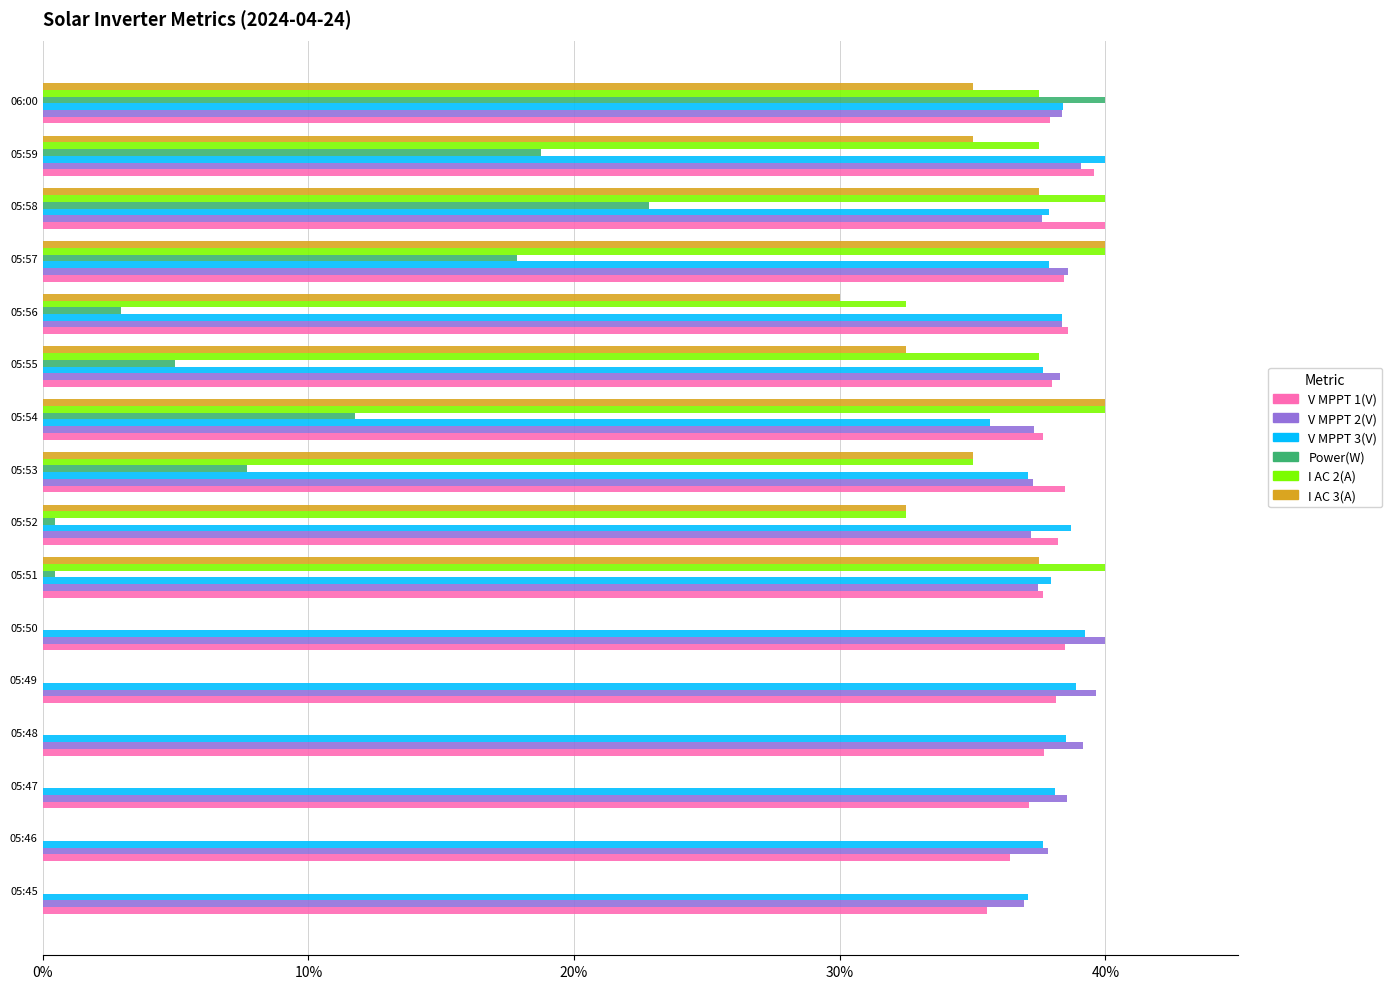

What is the sum of all I AC 3(A) values?

355.0